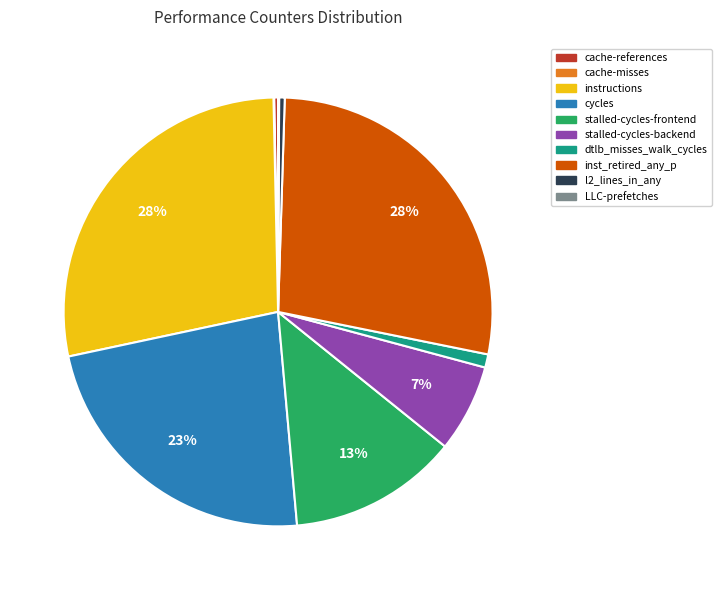

The cycles slice represents 23% of the pie. True or false?

True